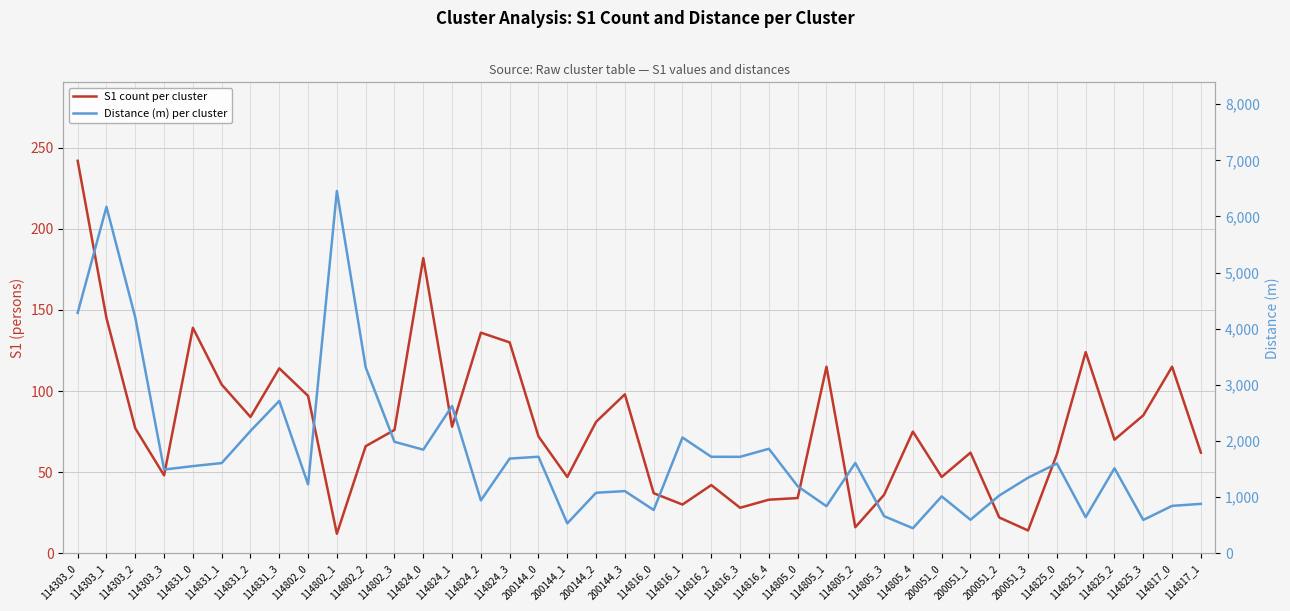

What is the spread (max minus min) of values at 114824_0?

1662.4